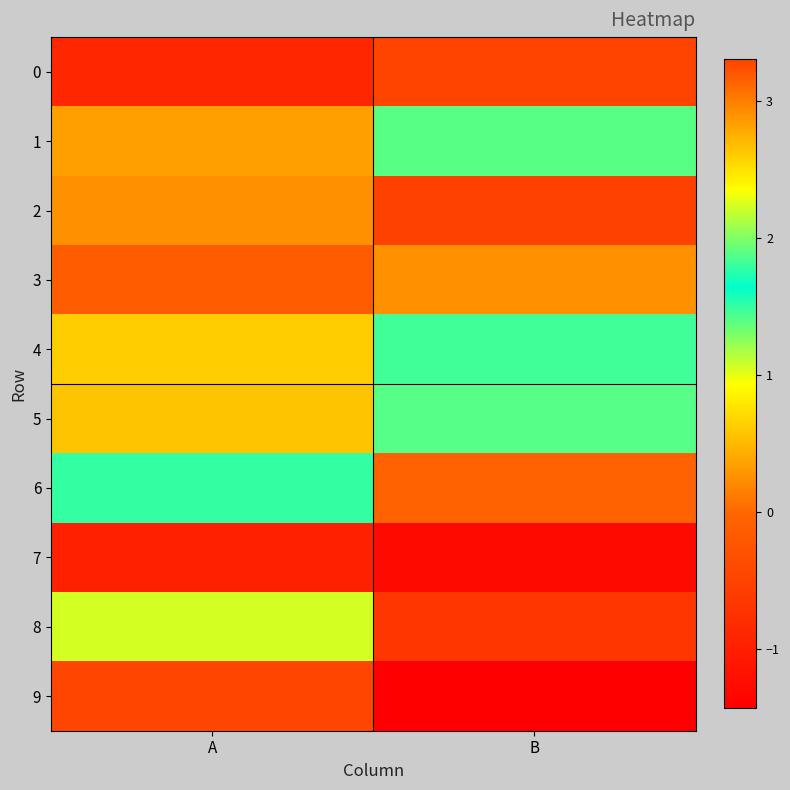

Which category has the highest value across all series?

B